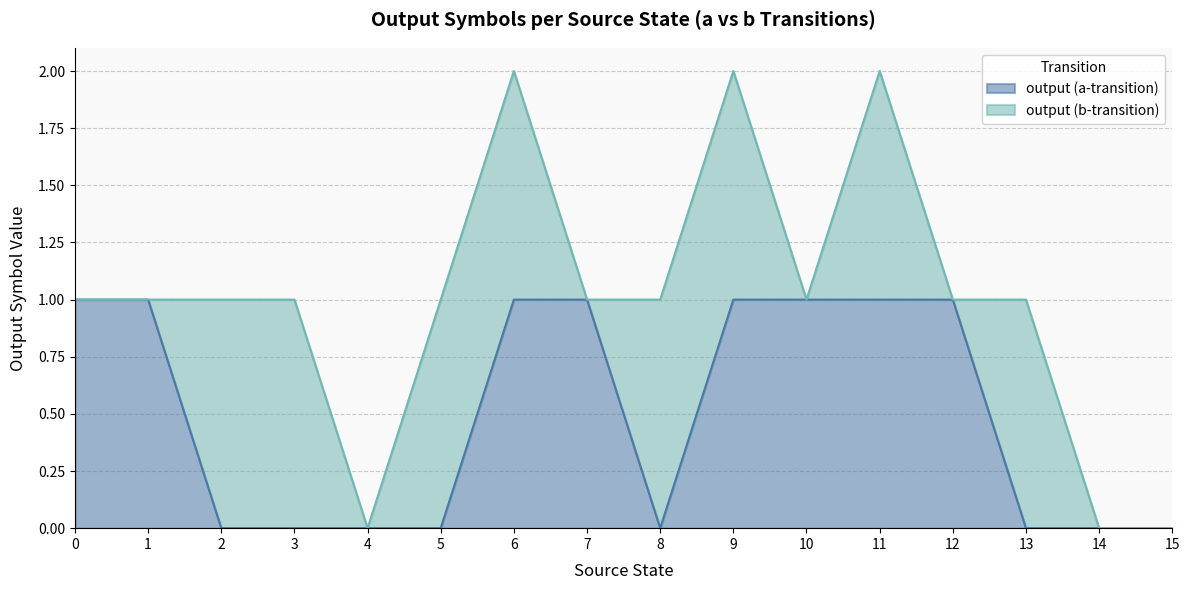

List the labels in order of value, largest first.

0, 1, 6, 7, 9, 10, 11, 12, 2, 3, 4, 5, 8, 13, 14, 15